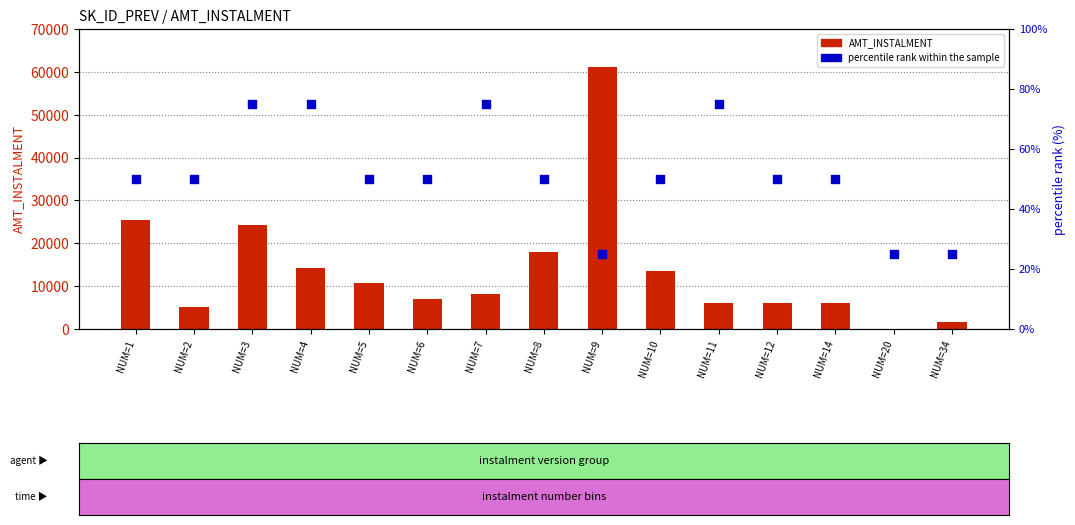

Which series contains the highest Y value?

AMT_INSTALMENT